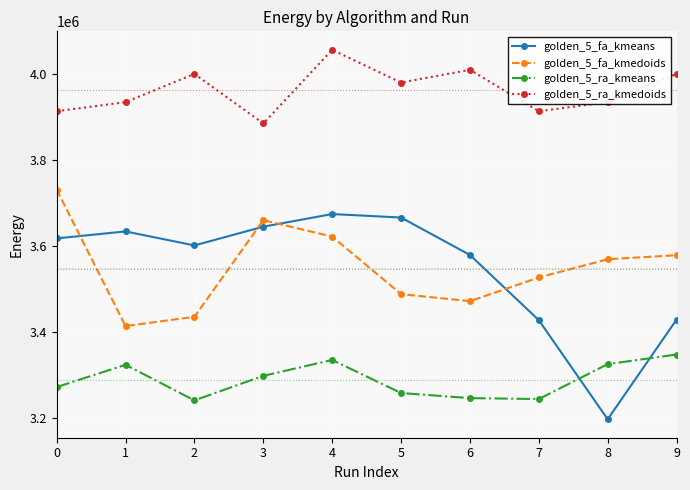

What are all the series names shown in the legend?

golden_5_fa_kmeans, golden_5_fa_kmedoids, golden_5_ra_kmeans, golden_5_ra_kmedoids